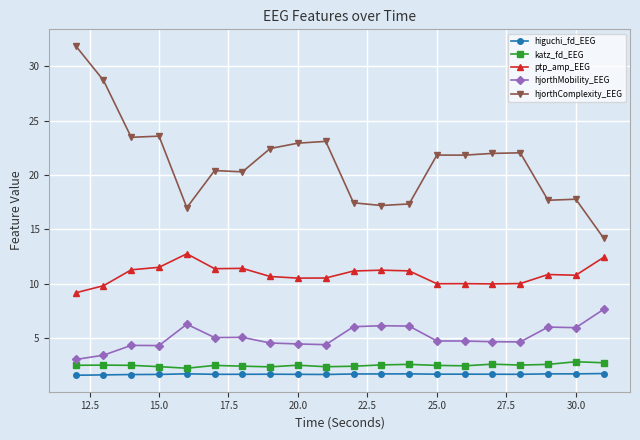

True or false: hjorthMobility_EEG and higuchi_fd_EEG intersect in this chart.

False